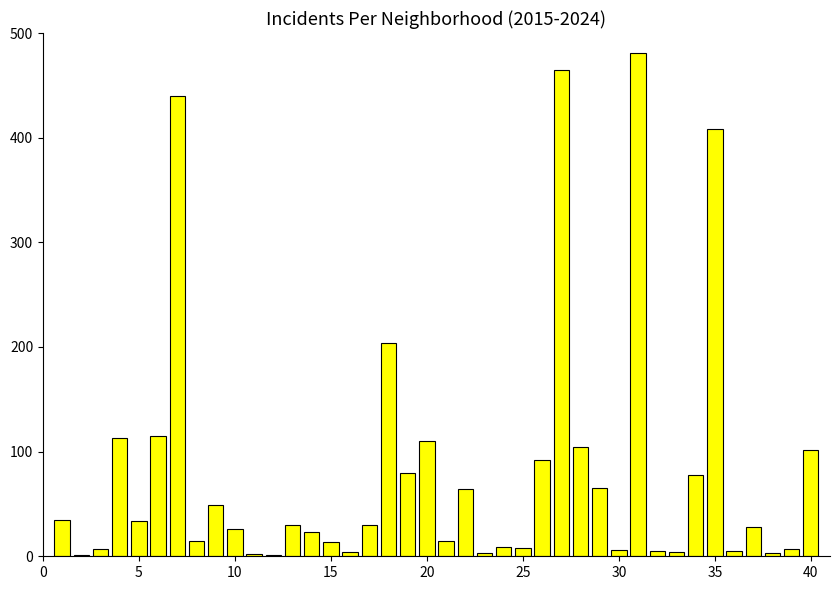

What is the maximum value shown in the chart?

481